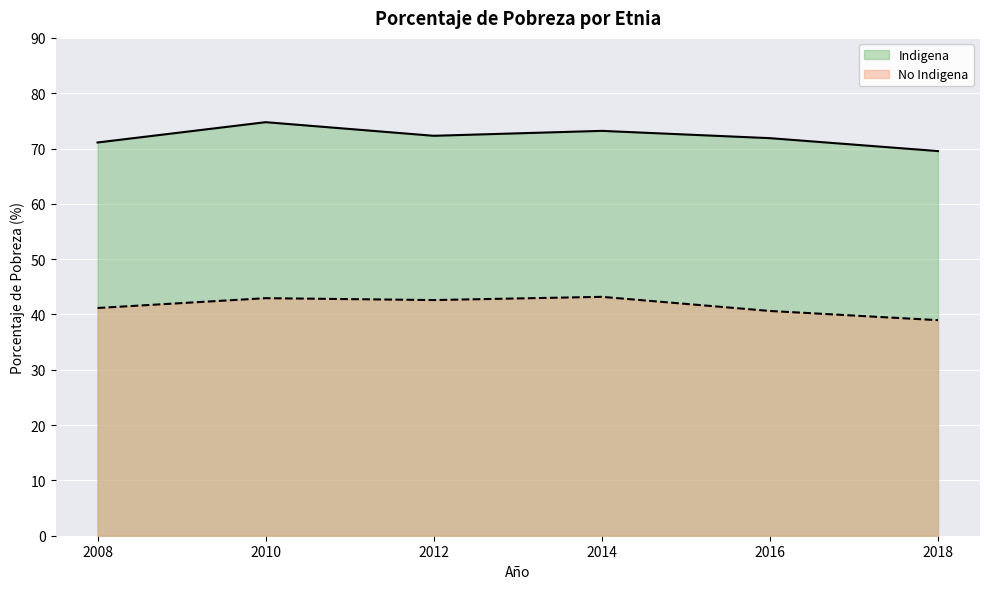

At how many categories does at least one series exceed 72?

3